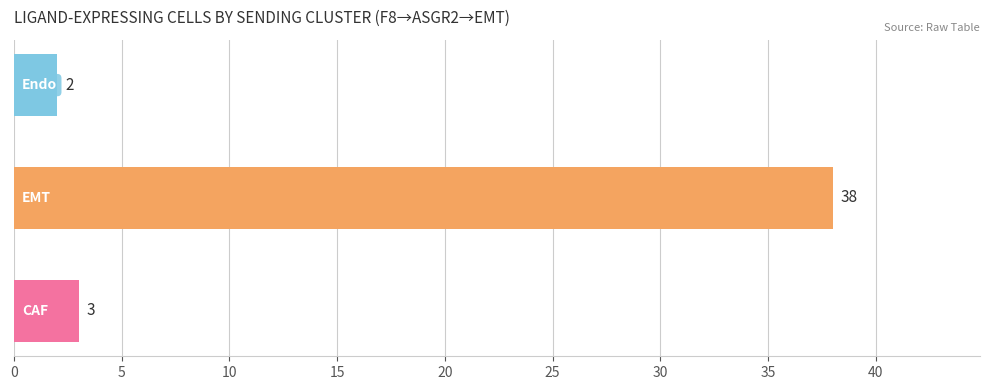

What is the average value?

14